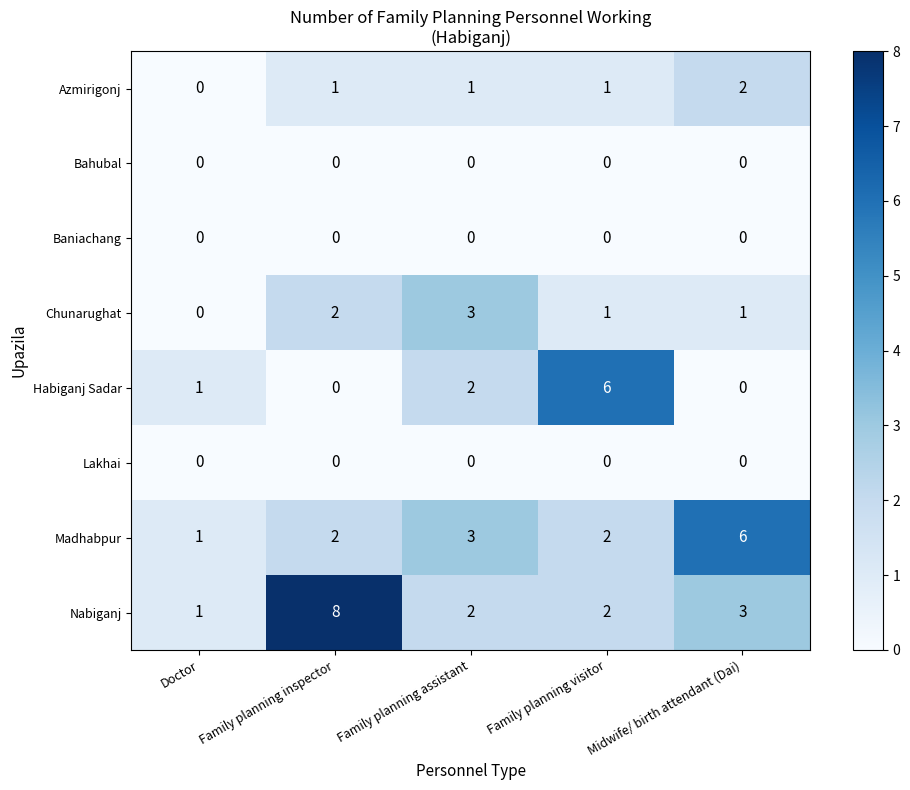

The value of Madhabpur at Midwife/ birth attendant (Dai) is 3. True or false?

False